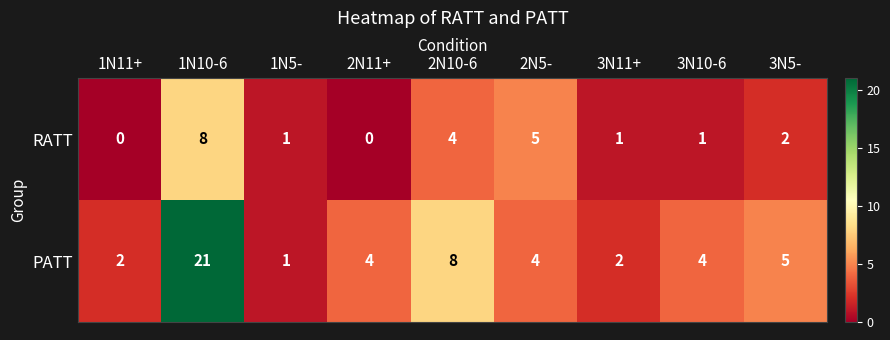

Reading right to left, what are all the values shown in this chart?

RATT: 3N5-=2	3N10-6=1	3N11+=1	2N5-=5	2N10-6=4	2N11+=0	1N5-=1	1N10-6=8	1N11+=0
PATT: 3N5-=5	3N10-6=4	3N11+=2	2N5-=4	2N10-6=8	2N11+=4	1N5-=1	1N10-6=21	1N11+=2